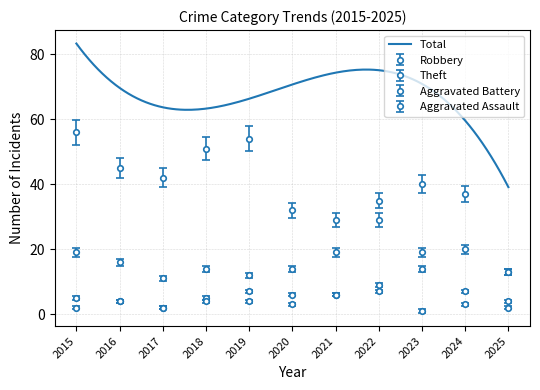

What is the maximum value for Aggravated Battery?

14.0